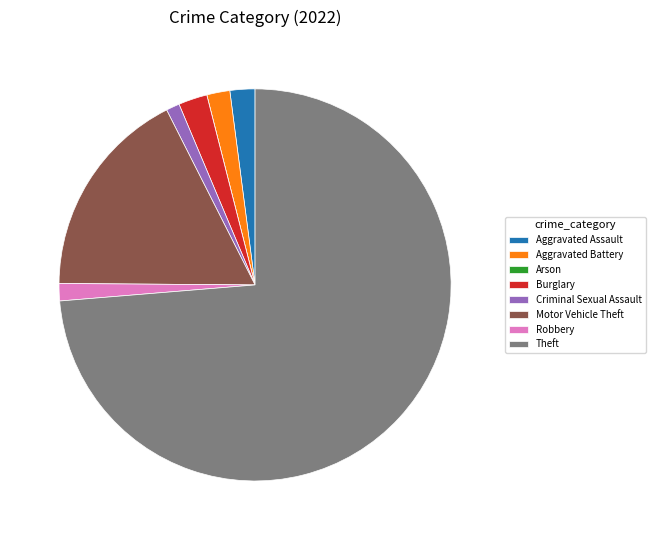

True or false: Robbery accounts for 1% of the total.

True